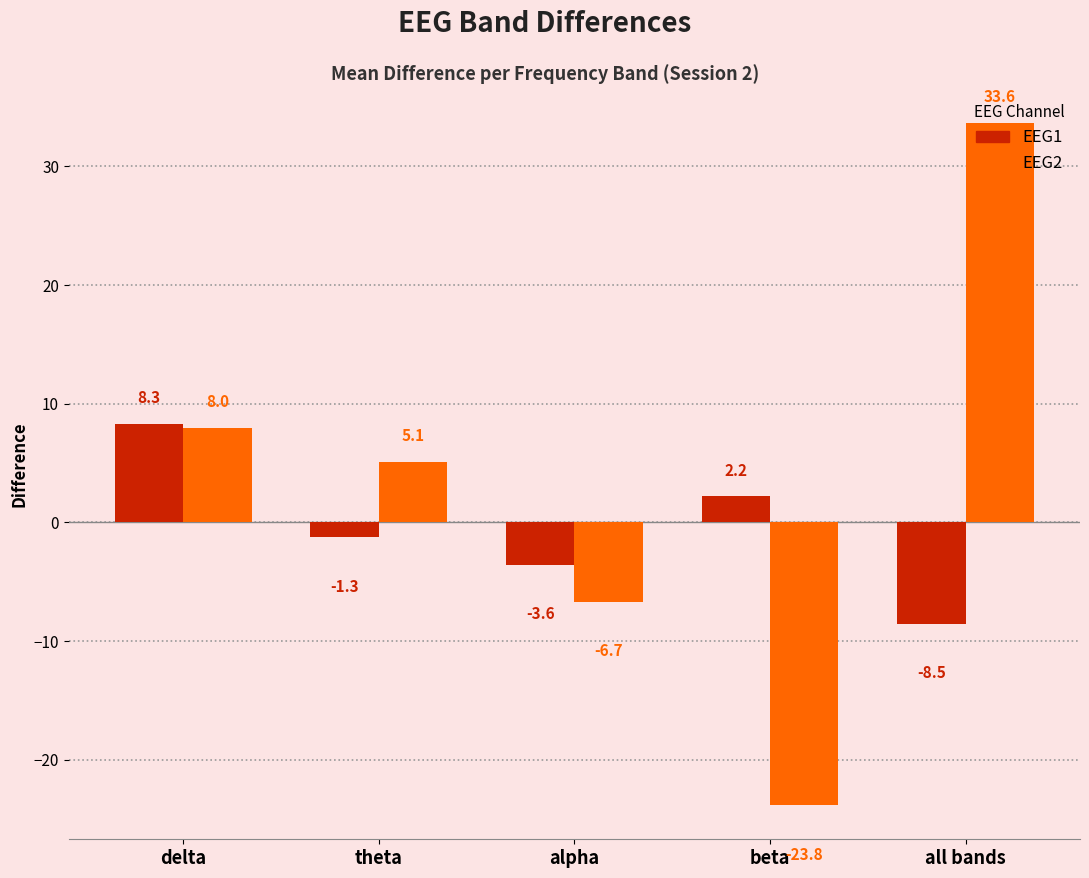

The value of EEG1 at delta is 13.4. True or false?

False